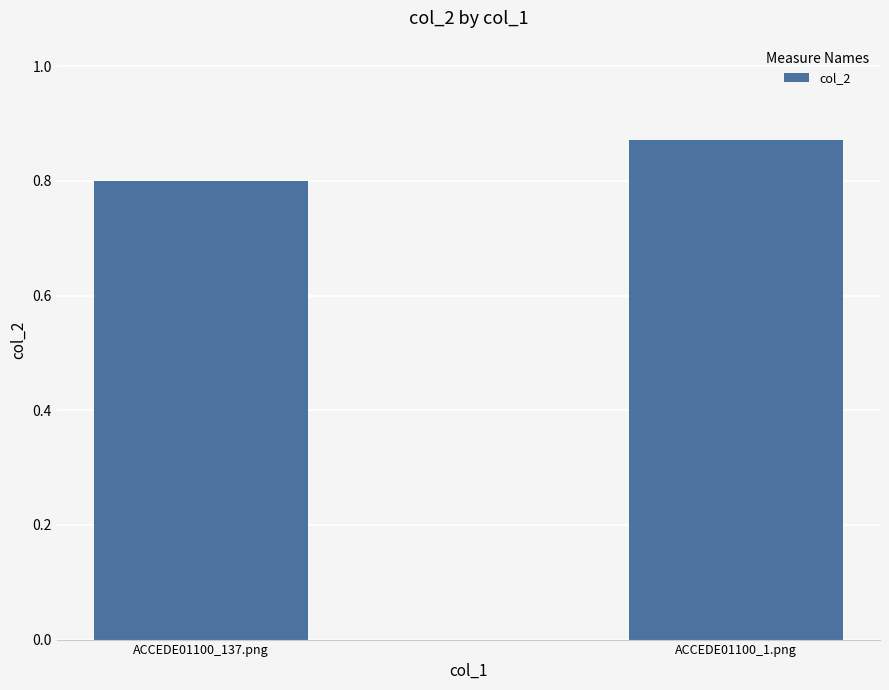

What is the difference between the values at ACCEDE01100_1.png and ACCEDE01100_137.png?

0.1